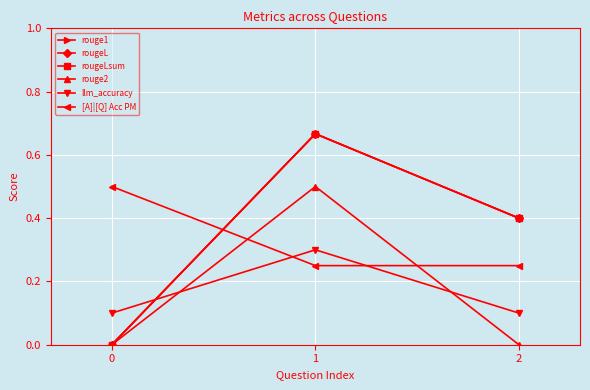

At how many categories does at least one series exceed 0?

3